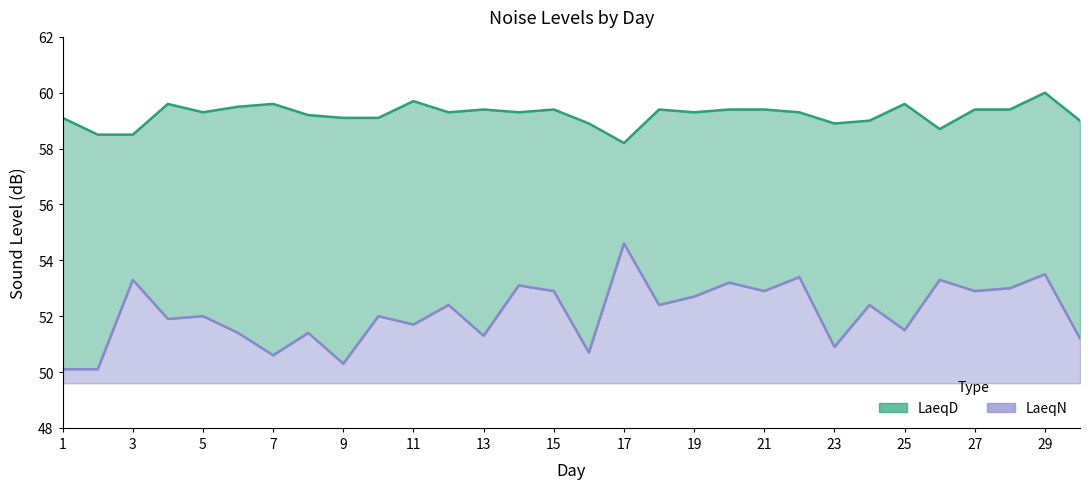

What is the value of the LaeqD point at the 25th from the left?

59.6